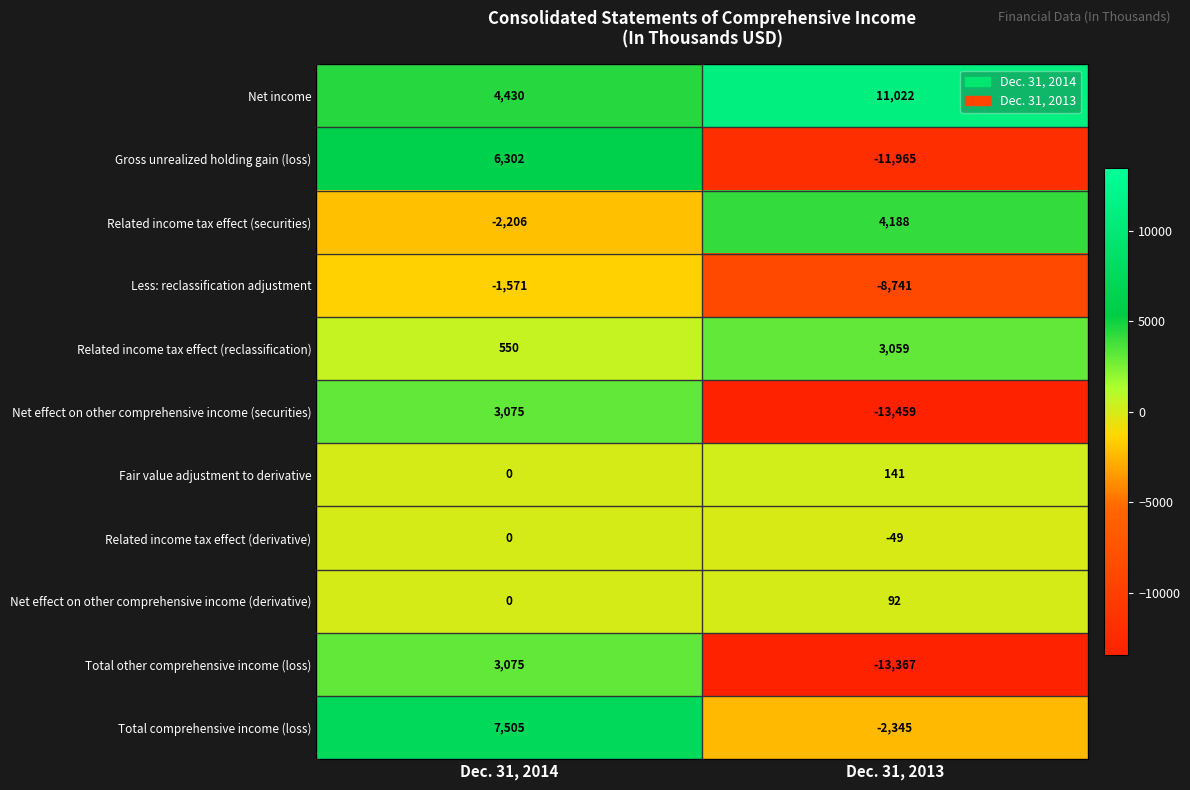

Reading right to left, extract all data points from this chart.

Net income: Dec. 31, 2013=11022	Dec. 31, 2014=4430
Gross unrealized holding gain (loss): Dec. 31, 2013=-11965	Dec. 31, 2014=6302
Related income tax effect (securities): Dec. 31, 2013=4188	Dec. 31, 2014=-2206
Less: reclassification adjustment: Dec. 31, 2013=-8741	Dec. 31, 2014=-1571
Related income tax effect (reclassification): Dec. 31, 2013=3059	Dec. 31, 2014=550
Net effect on other comprehensive income (securities): Dec. 31, 2013=-13459	Dec. 31, 2014=3075
Fair value adjustment to derivative: Dec. 31, 2013=141	Dec. 31, 2014=0
Related income tax effect (derivative): Dec. 31, 2013=-49	Dec. 31, 2014=0
Net effect on other comprehensive income (derivative): Dec. 31, 2013=92	Dec. 31, 2014=0
Total other comprehensive income (loss): Dec. 31, 2013=-13367	Dec. 31, 2014=3075
Total comprehensive income (loss): Dec. 31, 2013=-2345	Dec. 31, 2014=7505